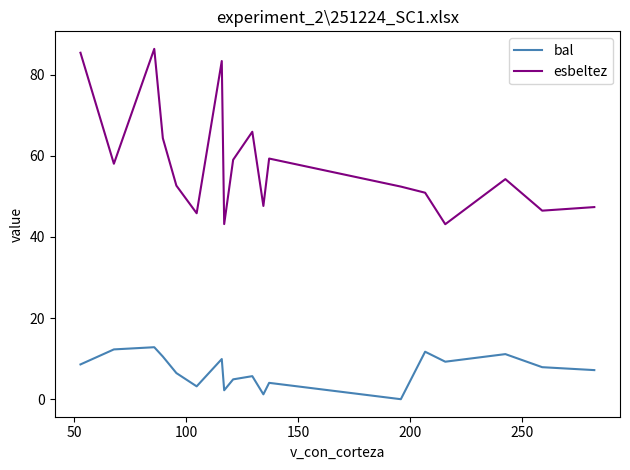

Which series has the largest total across all categories?

esbeltez